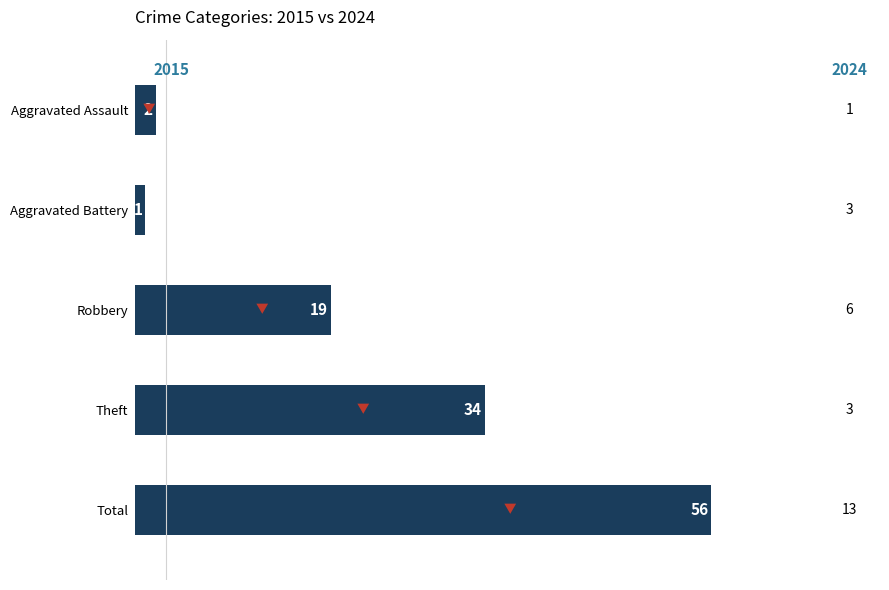

Are the bars grouped side by side (vs. stacked)?

No